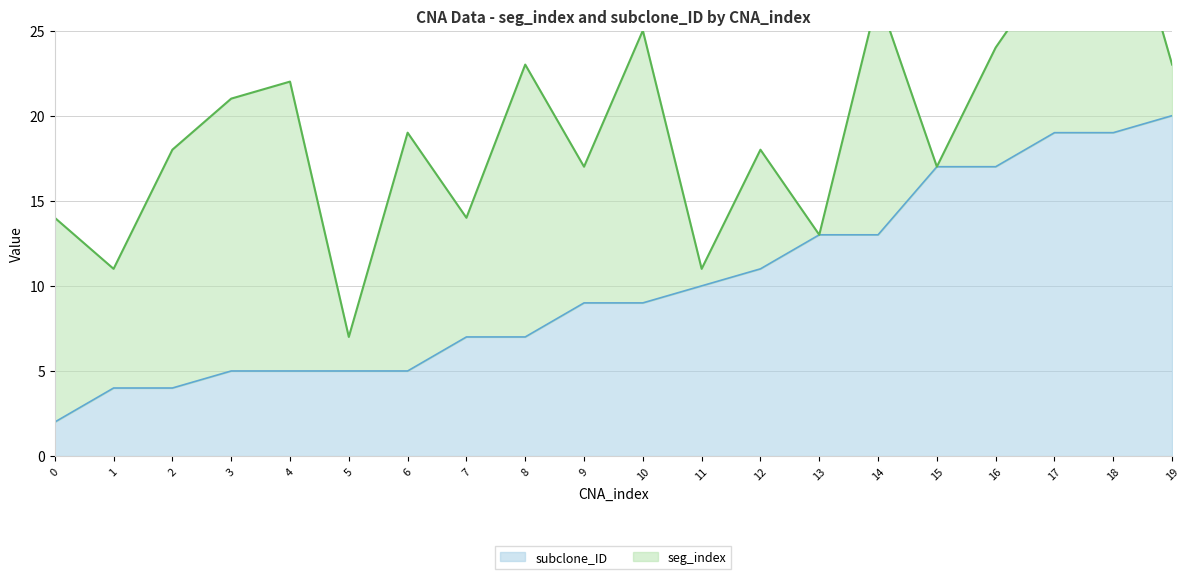

Reading left to right, extract all data points from this chart.

2	4	4	5	5	5	5	7	7	9	9	10	11	13	13	17	17	19	19	20